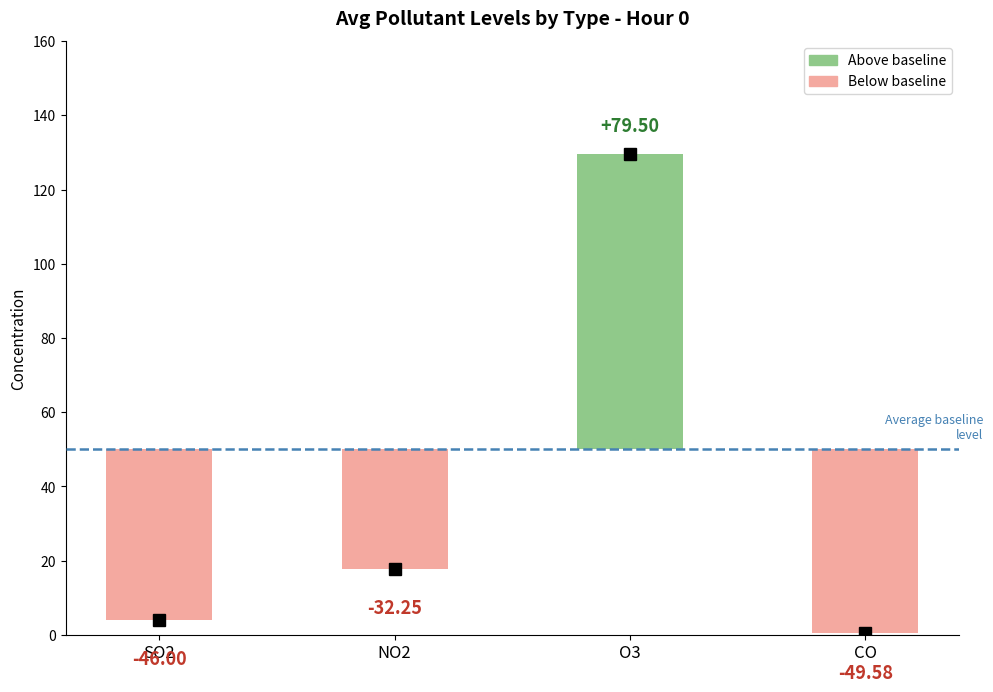

The 东城天坛 series shows 0.2 at CO. True or false?

False